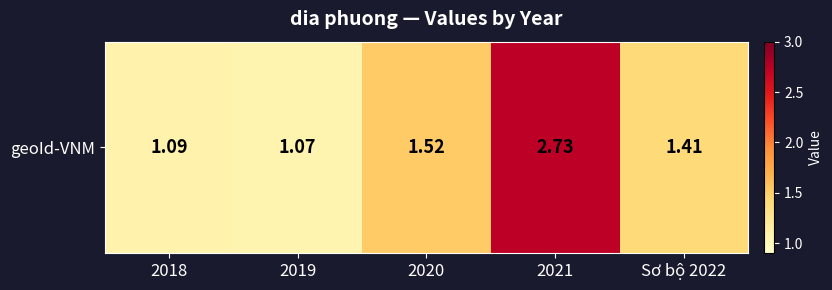

Rank the categories by value from lowest to highest.

2019, 2018, Sơ bộ 2022, 2020, 2021